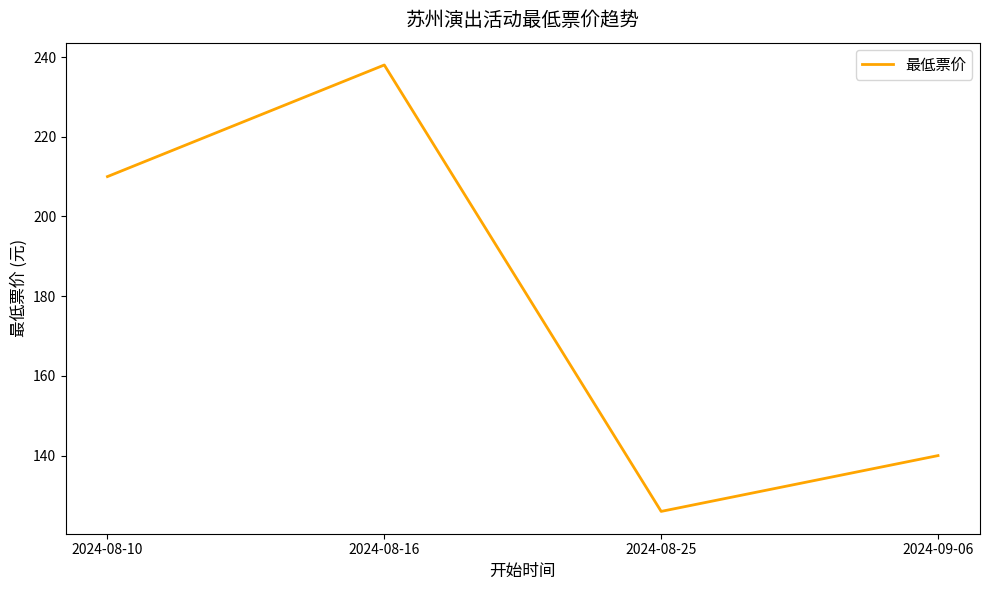

Reading left to right, list all the values displayed in this chart.

210	238	126	140